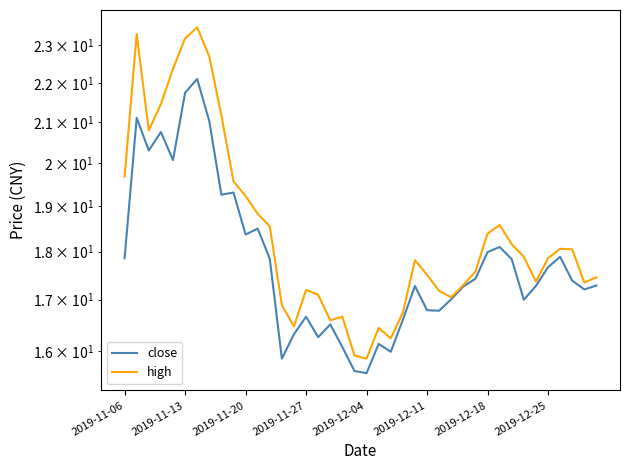

Which series has the largest total across all categories?

high